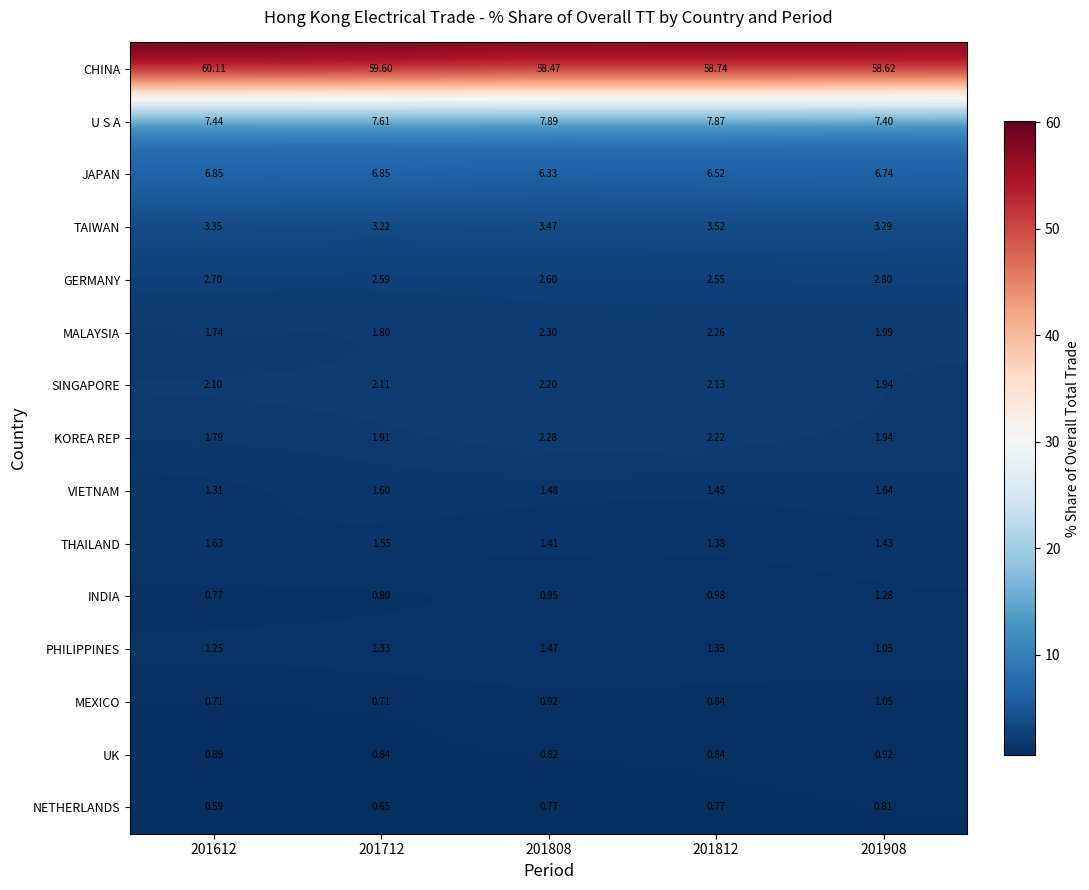

Rank the series by their maximum value, from highest to lowest.

CHINA, U S A, JAPAN, TAIWAN, GERMANY, MALAYSIA, KOREA REP, SINGAPORE, VIETNAM, THAILAND, PHILIPPINES, INDIA, MEXICO, UK, NETHERLANDS